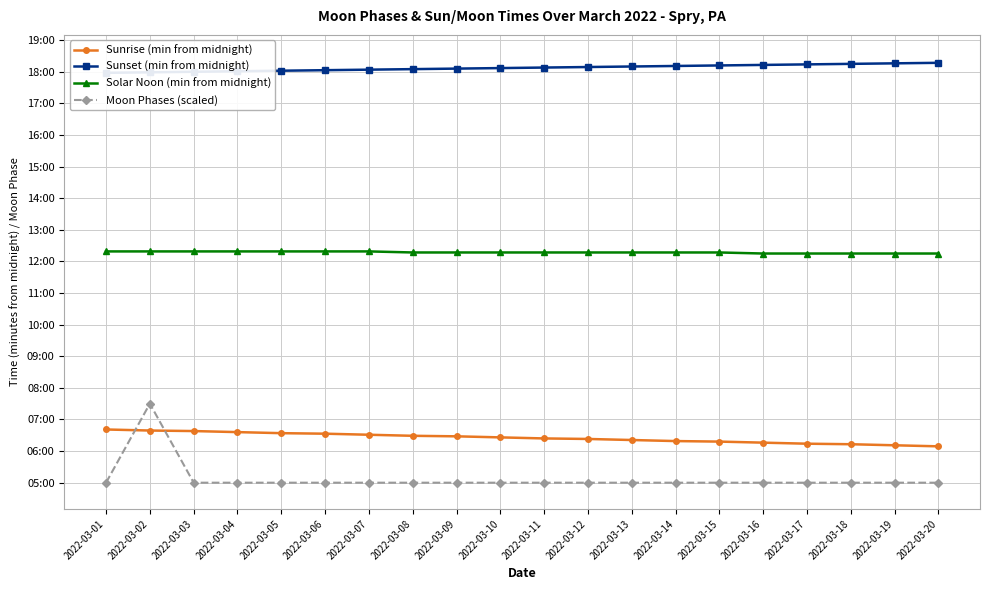

What is the highest value of the Solar Noon (min from midnight) series?

739